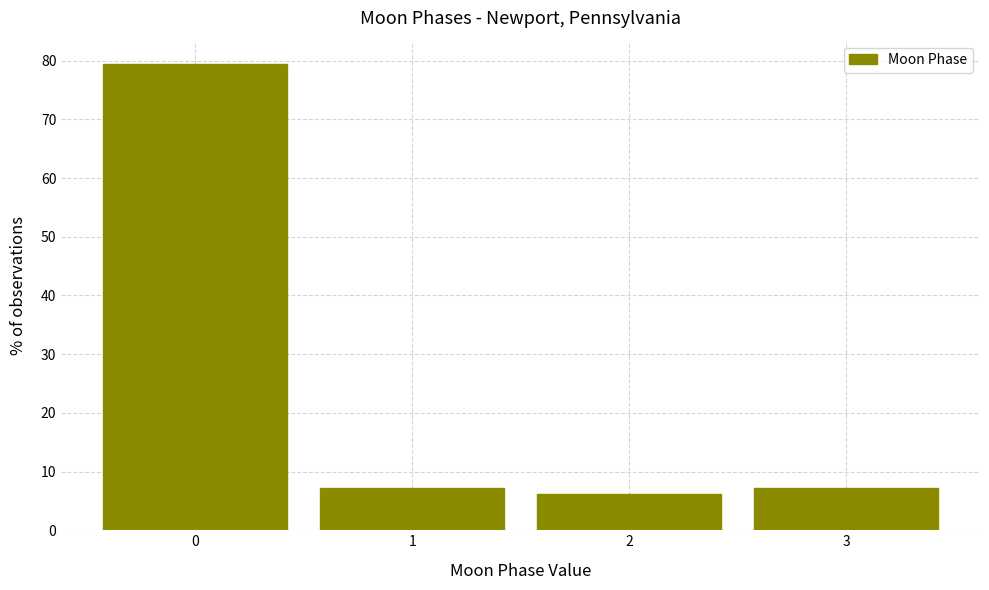

Over which range of the x-axis is the bar tallest?

-0.5 to 0.5